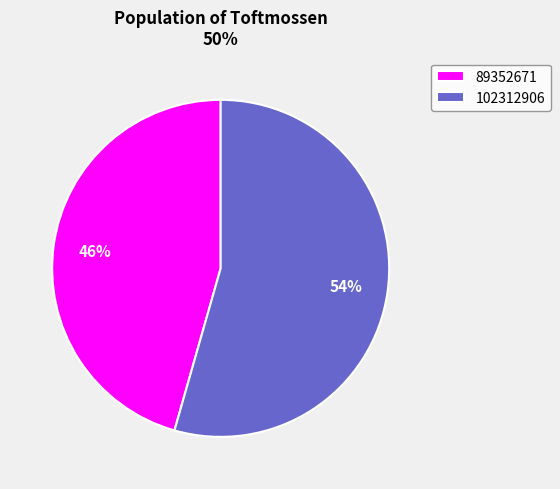

Does 89352671 represent more than half of the total?

No